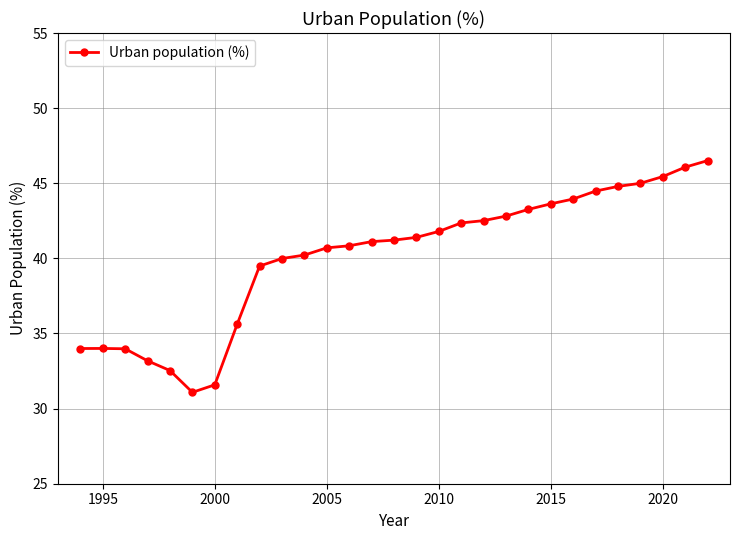

What is the value of the 19th point from the left?

42.5